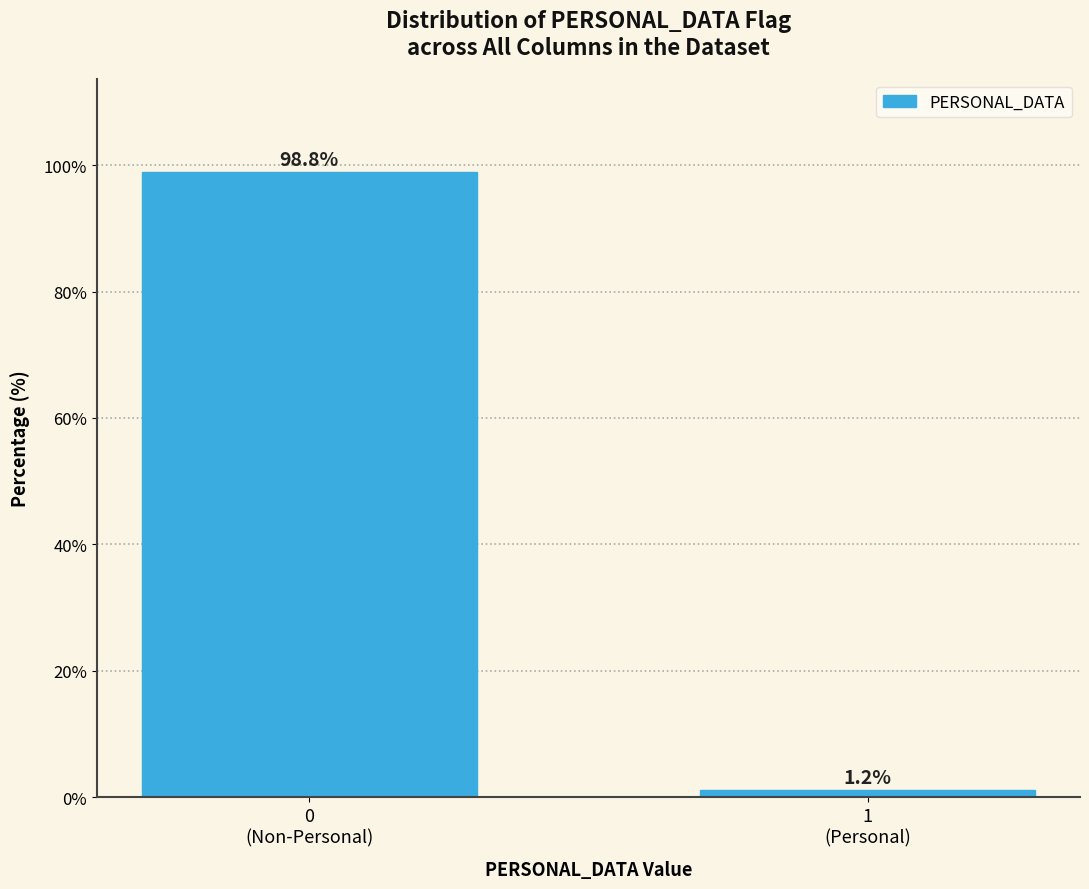

Reading right to left, transcribe all the data shown in this chart.

1.2	98.8